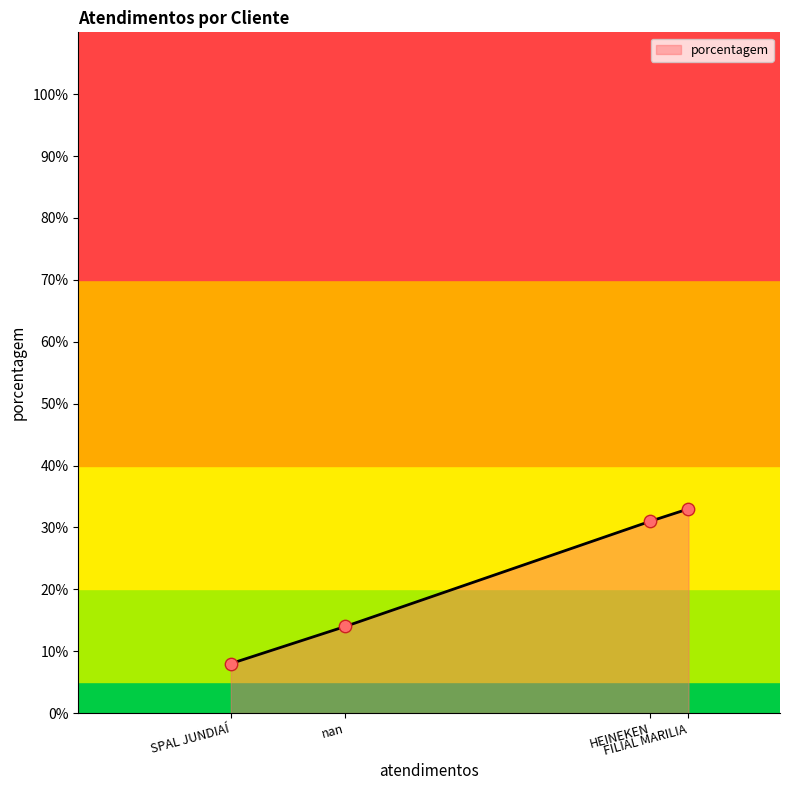

Which has a higher value, nan or FILIAL MARILIA?

FILIAL MARILIA